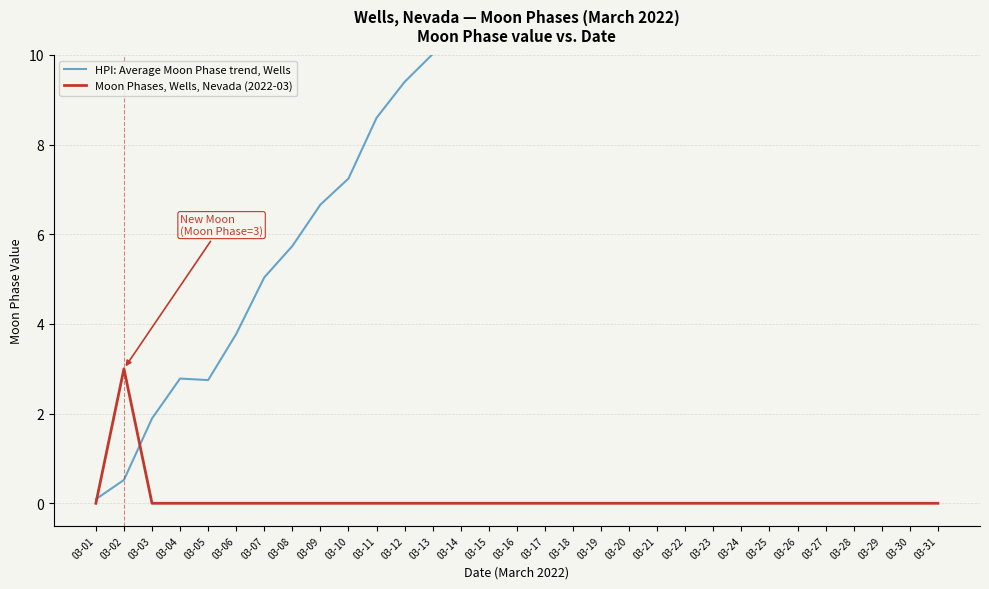

At which label is HPI: Average Moon Phase trend, Wells closest to 12?

03-15